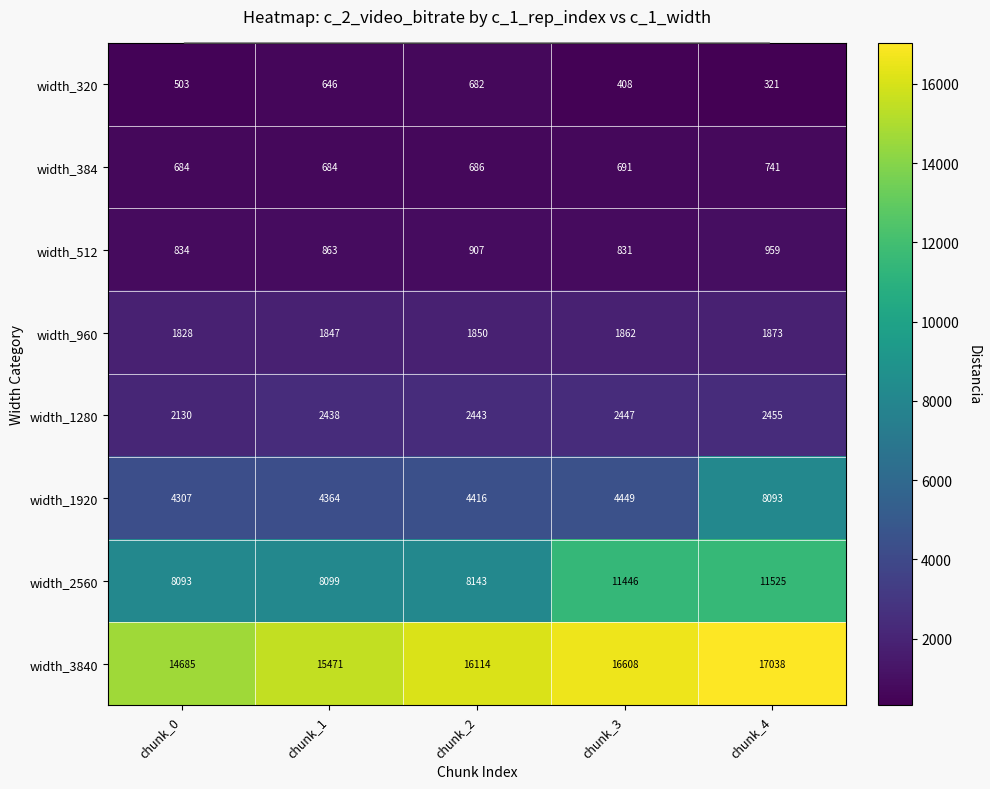

Is the value of width_320 at chunk_2 greater than the value of width_3840 at chunk_2?

No